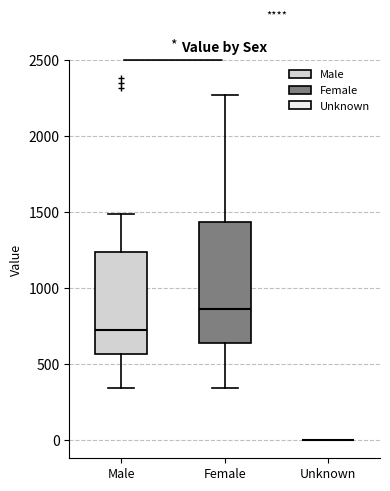

Reading left to right, read every box against the y-axis: the position of its median line, the range the box covers, and the ends of its whiskers. The values are not printed on the chart, so give them approximately, as read against the axis.

Male: median 750, box 550 to 1250, whiskers 350 to 1500
Female: median 850, box 650 to 1450, whiskers 350 to 2250
Unknown: box collapsed to a line at 0, whiskers 0 to 0